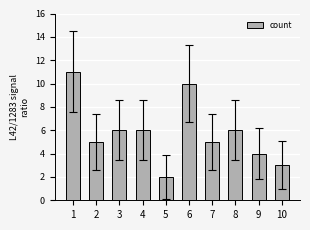

What is the change in value from 1 to 10?

-8